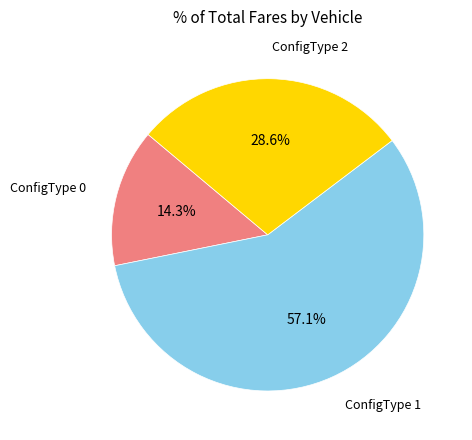

To the nearest percent, what is the difference between the largest and smallest slice percentages?

43%